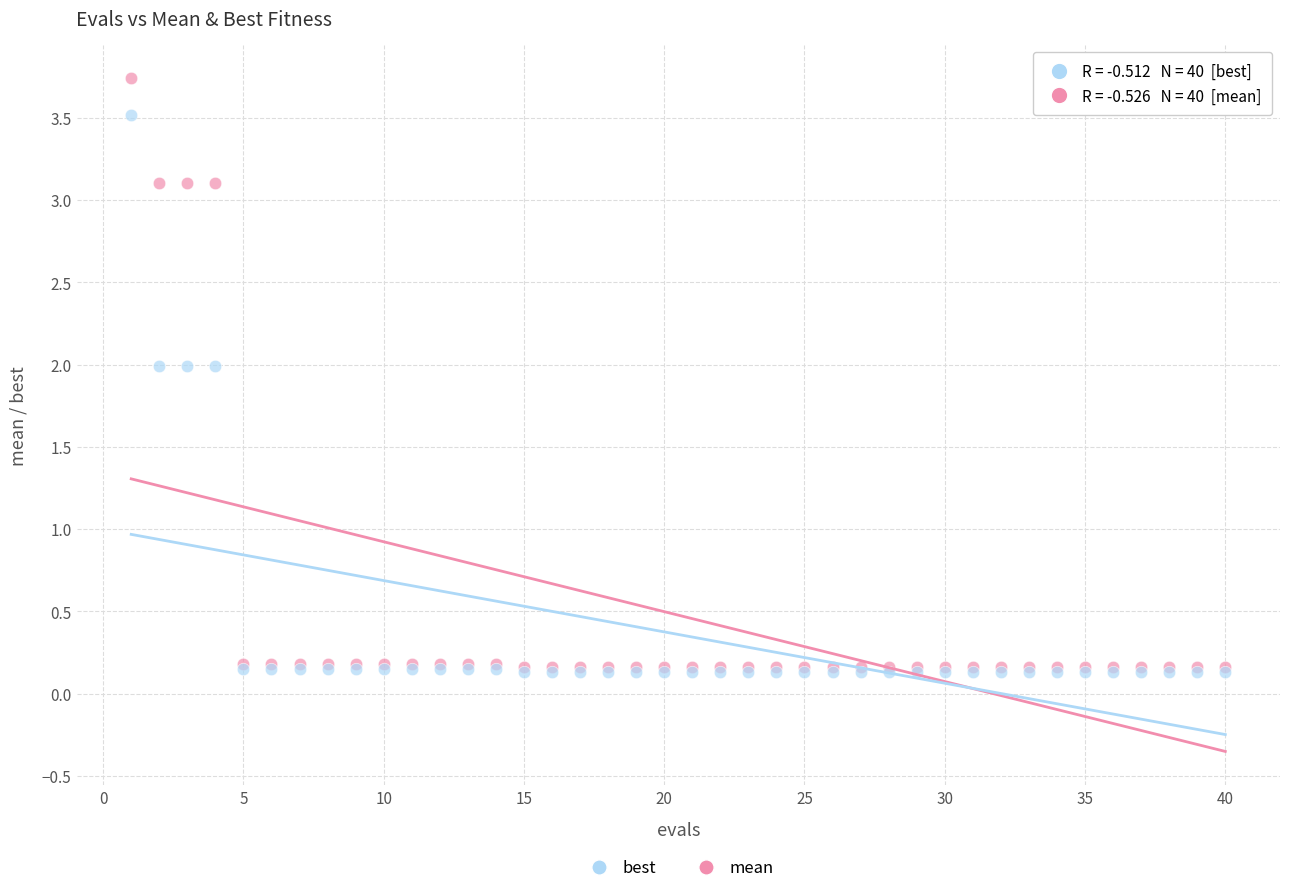

Which series has the largest Y range (max minus min)?

mean